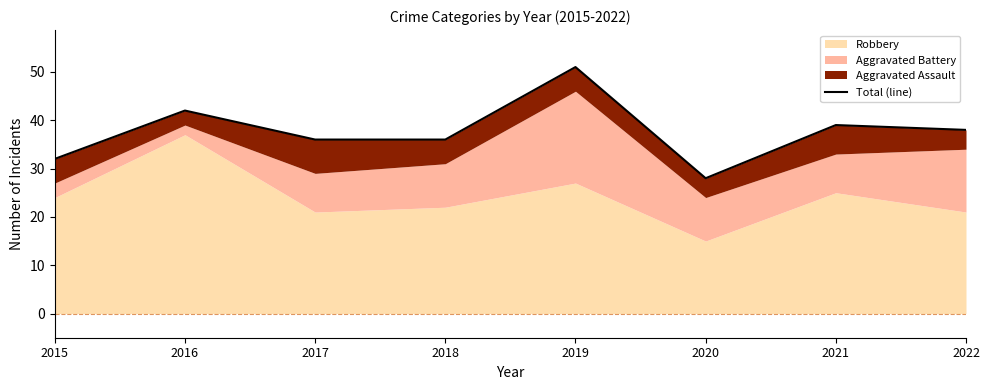

How many data points are less than 38?

4